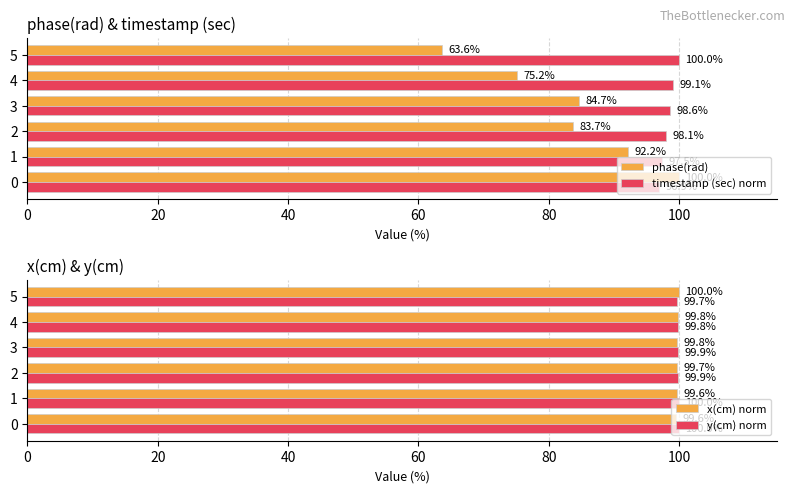

What are all the series names shown in the legend?

phase(rad), timestamp (sec) norm, x(cm) norm, y(cm) norm